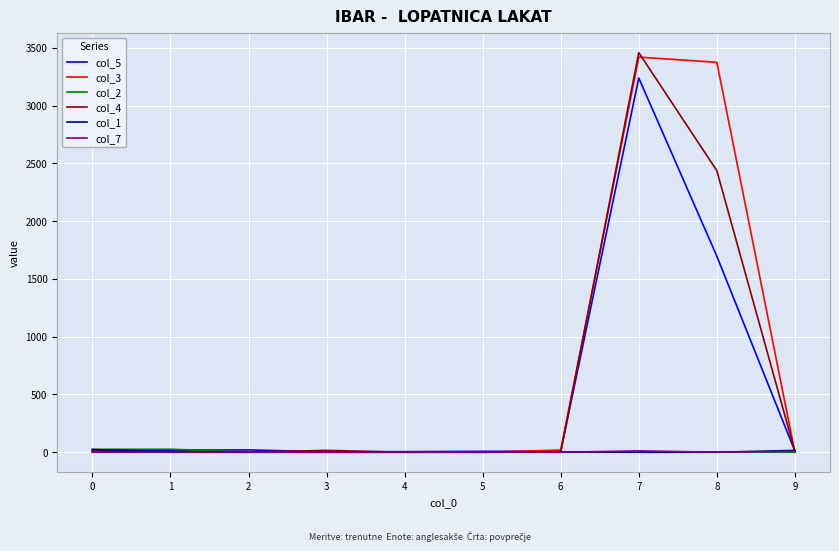

What is the difference between the maximum and minimum values in the col_1 series?

23